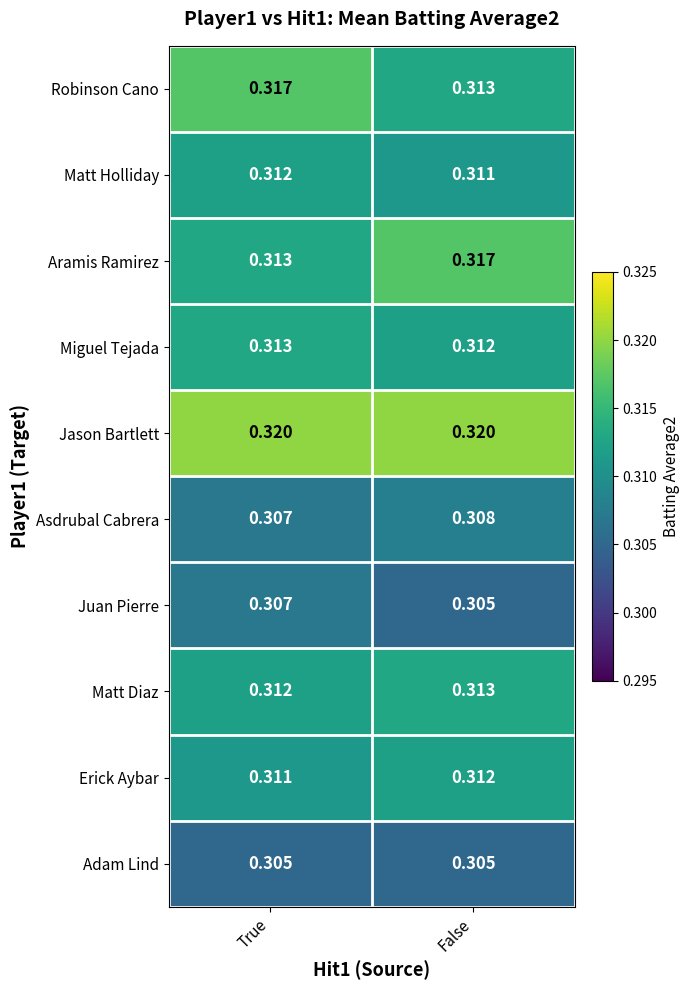

At which label does Matt Holliday reach its minimum?

False